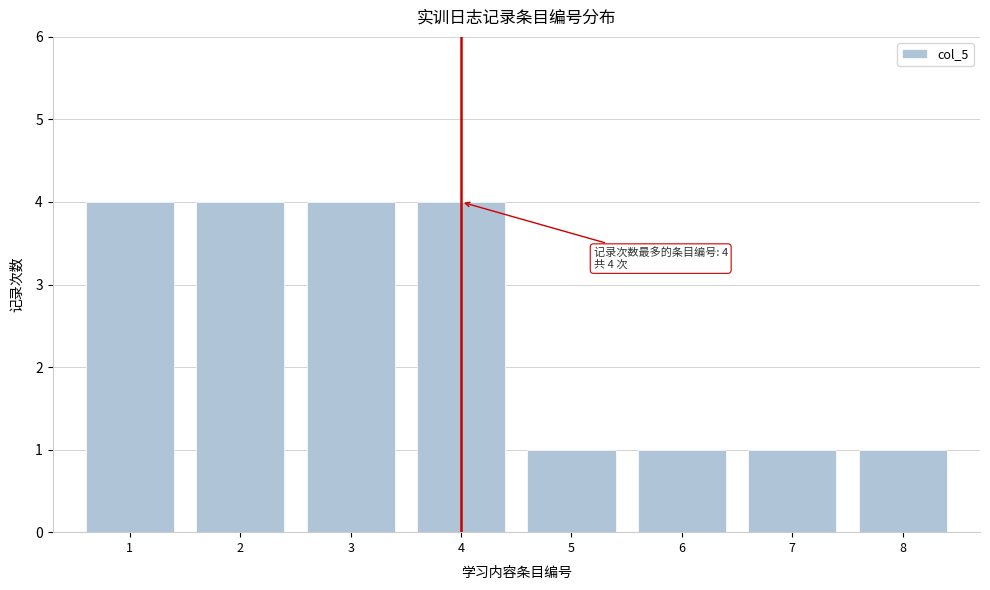

Reading left to right, transcribe all the data shown in this chart.

1=4	2=4	3=4	4=4	5=1	6=1	7=1	8=1